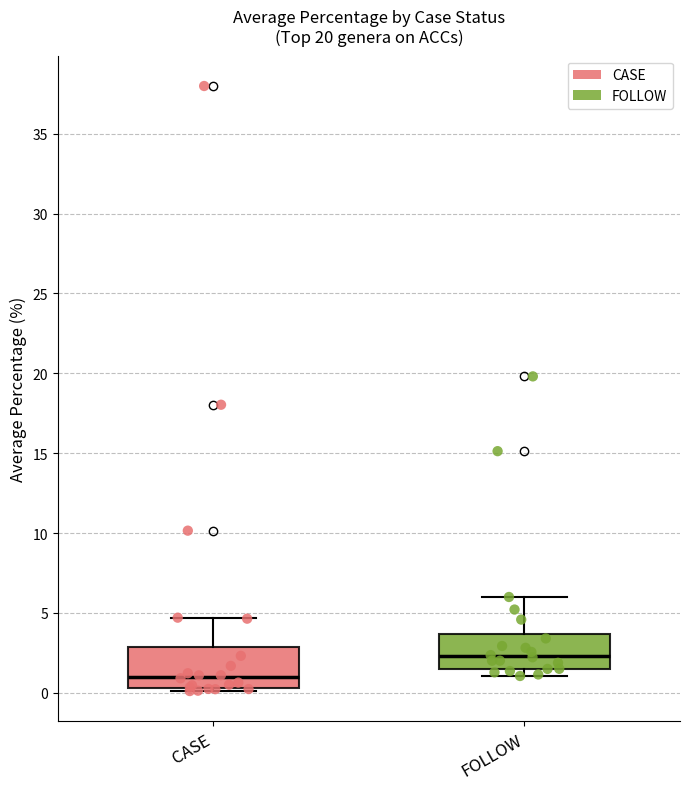

Reading left to right, transcribe this box plot: for each box, give where its median line is, the range the box spans, and where its two whiskers end, as read against the y-axis. The values are not printed on the chart, so give them approximately, as read against the axis.

CASE: median 1.0, box 0.5 to 3.0, whiskers 0.0 to 4.5
FOLLOW: median 2.5, box 1.5 to 3.5, whiskers 1.0 to 6.0